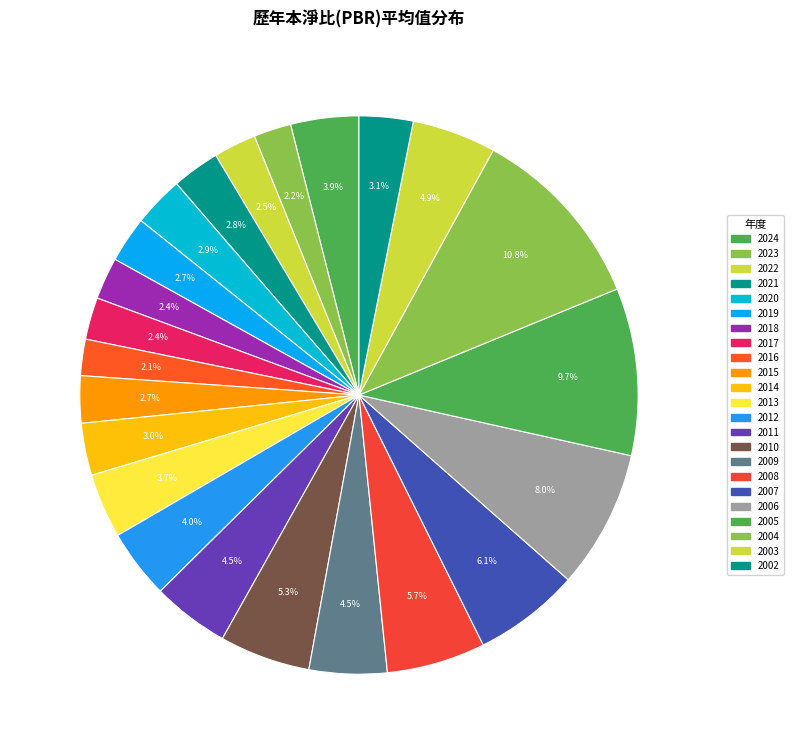

To the nearest percent, what portion does 2003 represent?

5%